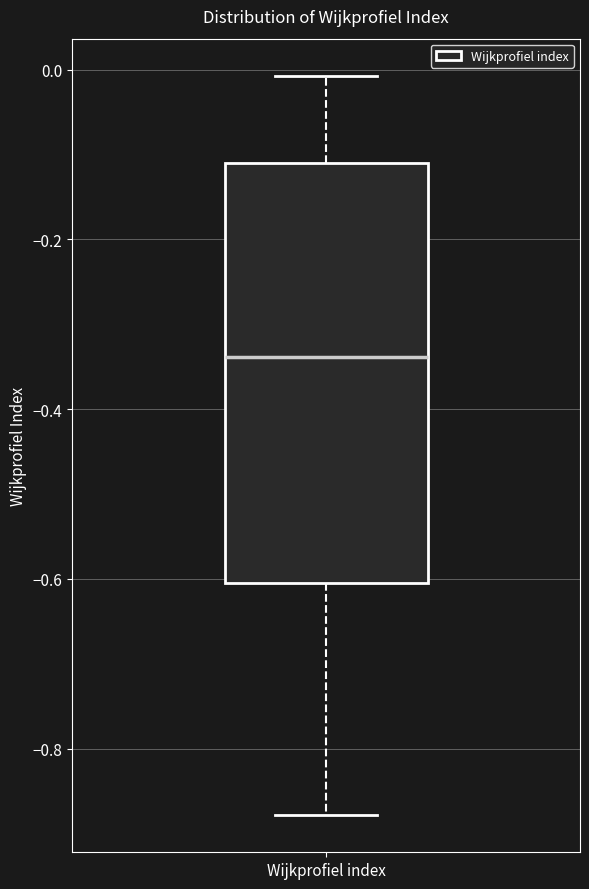

Transcribe this box plot: give where the median line is, the range the box spans, and where the two whiskers end, as read against the y-axis. The values are not printed on the chart, so give them approximately, as read against the axis.

median -0.34, box -0.60 to -0.10, whiskers -0.88 to 0.00